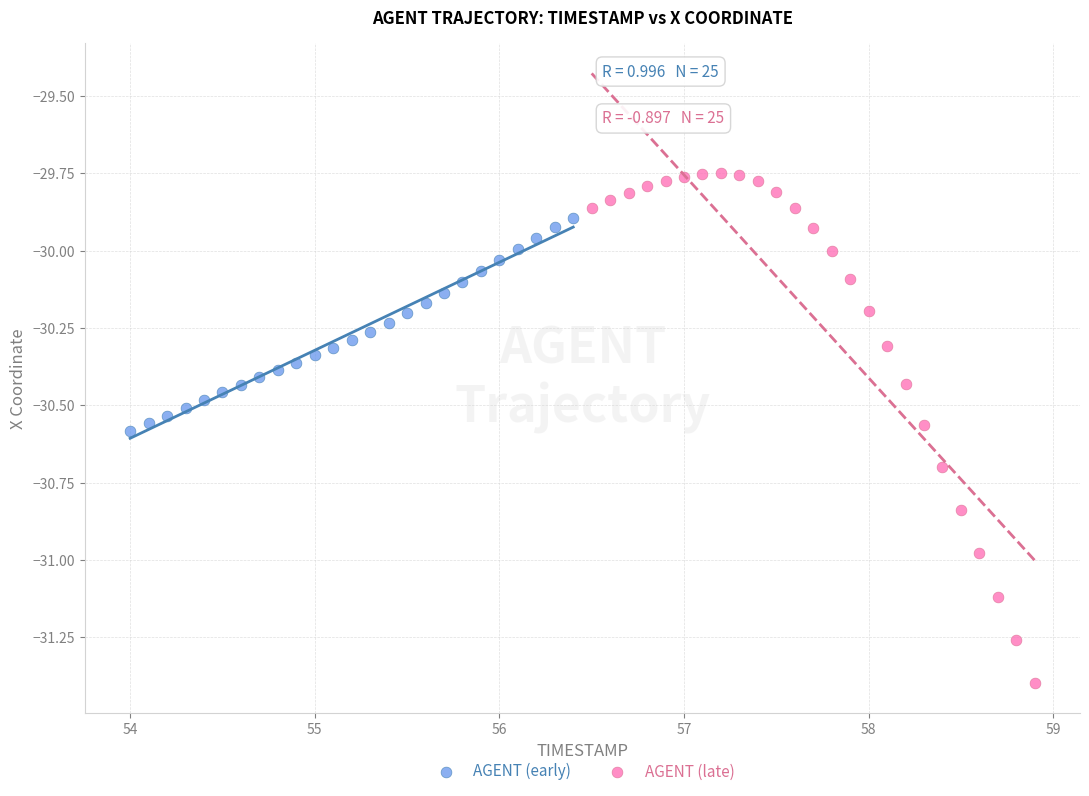

What are all the series names shown in the legend?

AGENT (early), AGENT (late)